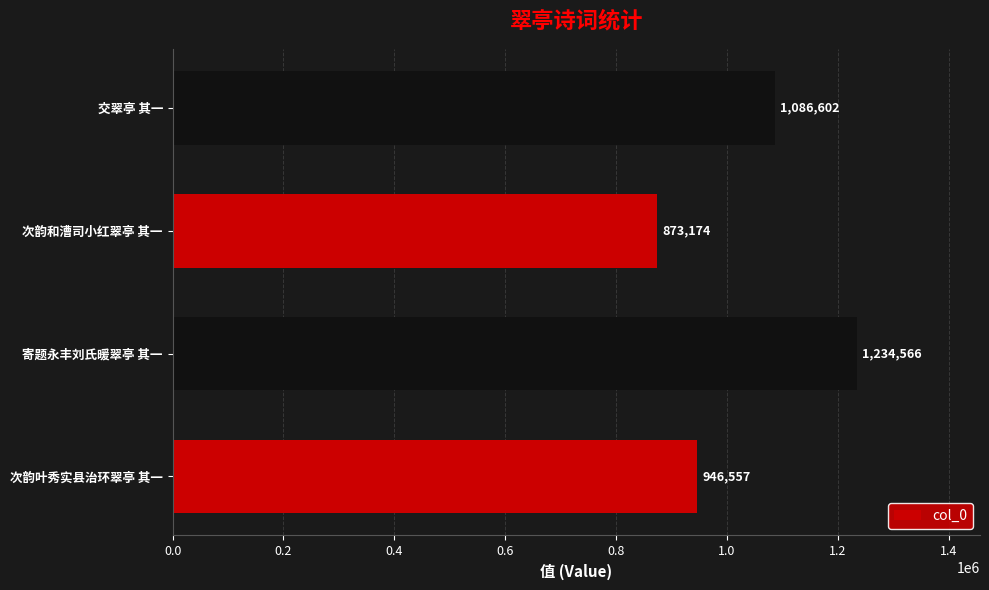

List the labels in order of value, largest first.

寄题永丰刘氏暖翠亭 其一, 交翠亭 其一, 次韵叶秀实县治环翠亭 其一, 次韵和漕司小红翠亭 其一